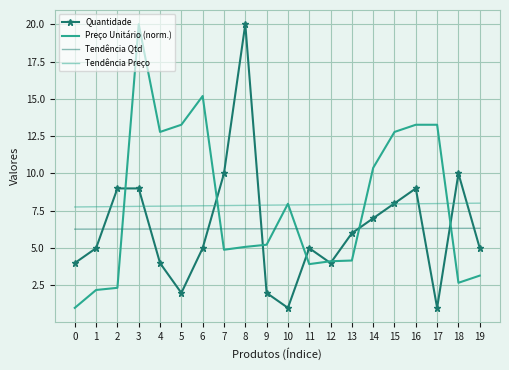

What is the spread (max minus min) of values at 6?

10.2